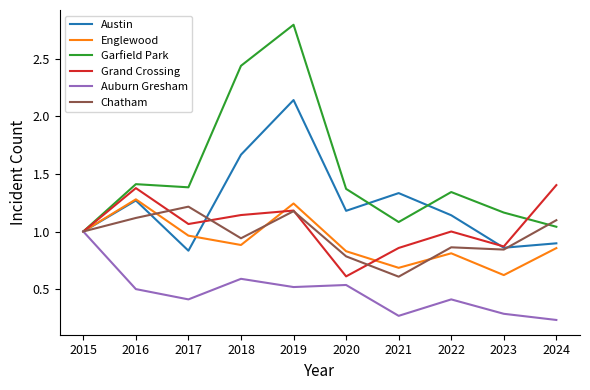

What is the difference between the maximum and second lowest values in the Englewood series?

0.6